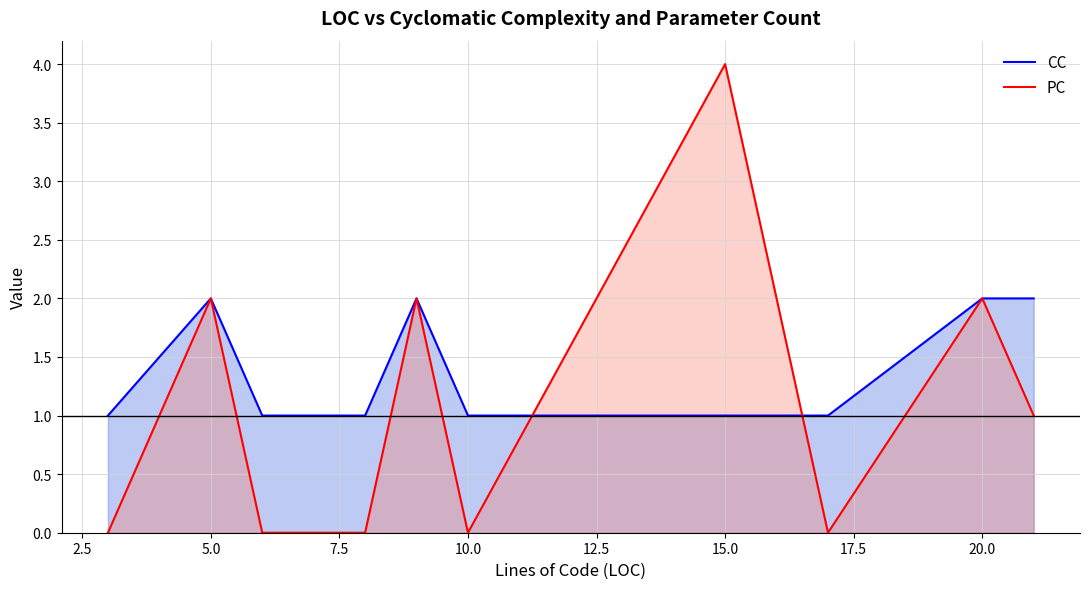

What value does the CC series have at 17.5?

1